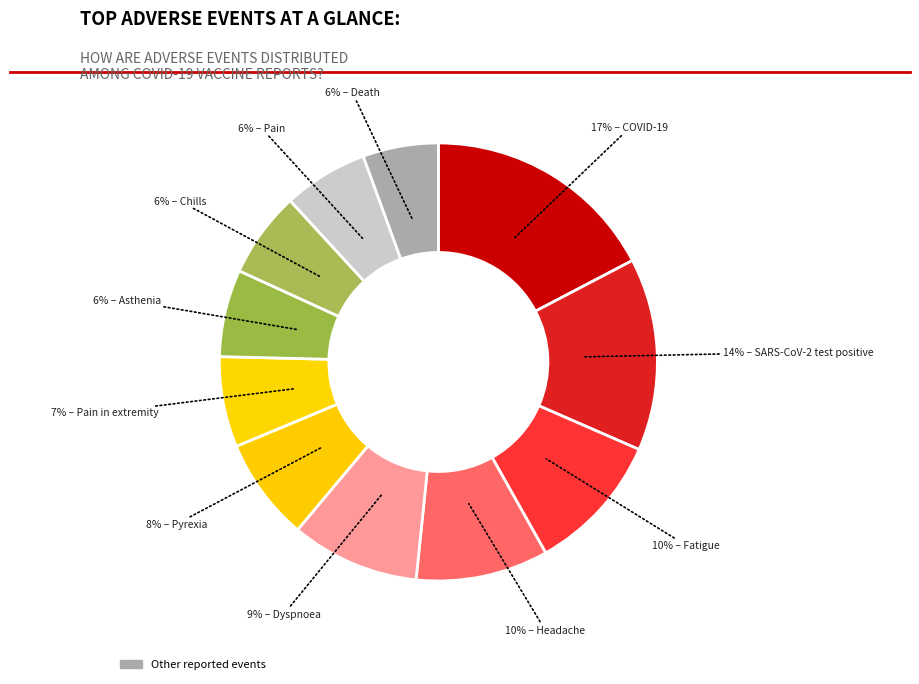

How many slices are in this pie chart?

11